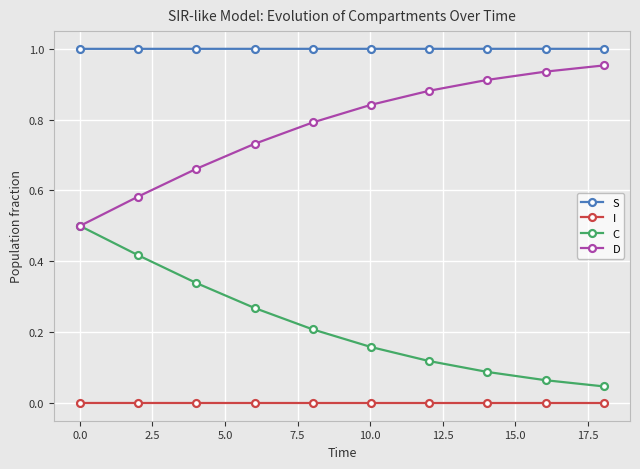

True or false: C has more than 2 interior local peaks.

False